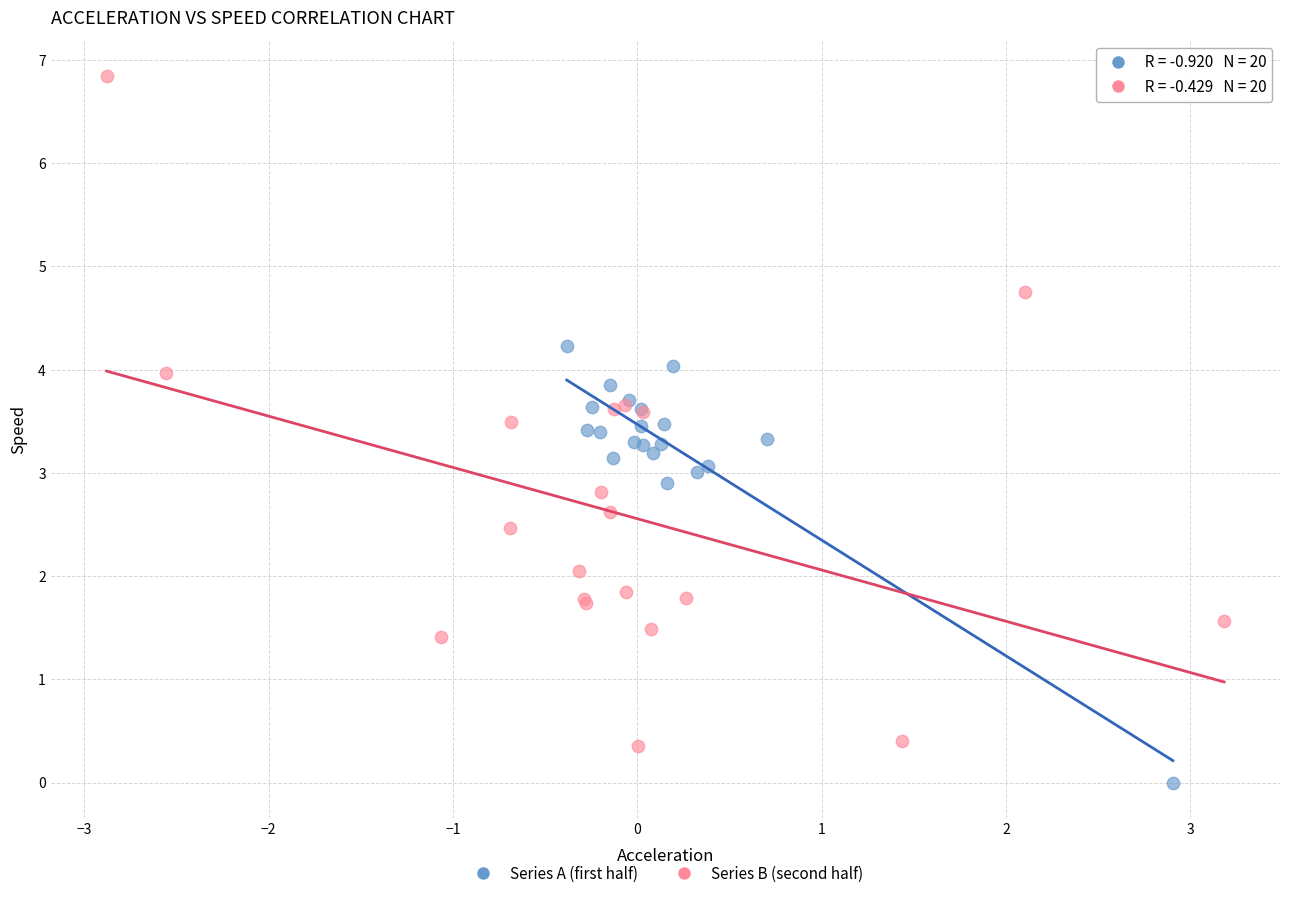

Which series reaches the maximum Y coordinate?

Series B (second half)